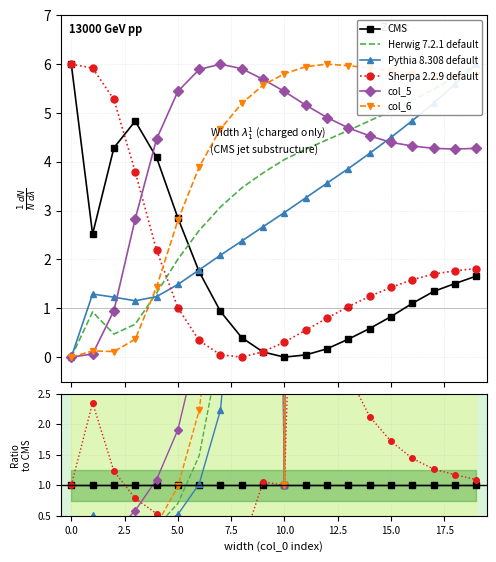

Reading left to right, transcribe all the data shown in this chart.

CMS: 1.0	1.0	1.0	1.0	1.0	1.0	1.0	1.0	1.0	1.0	1.0	1.0	1.0	1.0	1.0	1.0	1.0	1.0	1.0	1.0
Herwig 7.2.1 default: 0.0	0.4	0.1	0.1	0.3	0.7	1.5	3.3	8.7	36.2	1.0	95.3	26.2	12.6	8.3	6.1	4.8	4.1	3.8	3.6
Pythia 8.308 default: 0.0	0.5	0.3	0.2	0.3	0.5	1.0	2.2	6.0	25.6	1.0	73.0	21.0	10.5	7.1	5.4	4.4	3.9	3.7	3.6
Sherpa 2.2.9 default: 1.0	2.4	1.2	0.8	0.5	0.4	0.2	0.1	0.0	1.1	1.0	12.3	4.7	2.8	2.1	1.7	1.4	1.3	1.2	1.1
col_5: 0.0	0.0	0.2	0.6	1.1	1.9	3.4	6.4	14.9	54.6	1.0	115.5	28.9	12.8	7.7	5.3	3.9	3.2	2.8	2.6
col_6: 0.0	0.1	0.0	0.1	0.4	1.0	2.2	5.0	13.1	53.5	1.0	133.1	35.3	16.2	10.1	7.1	5.3	4.3	3.8	3.5